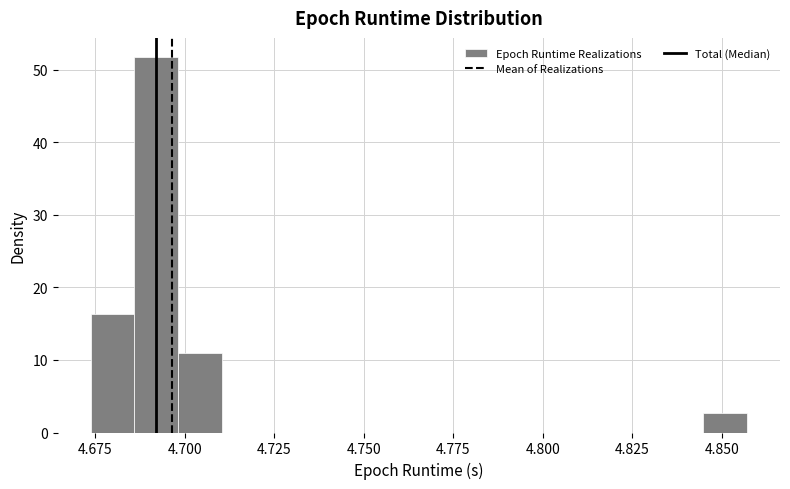

Read against the x-axis, roughly where is the centre of the tallest bar?

4.690